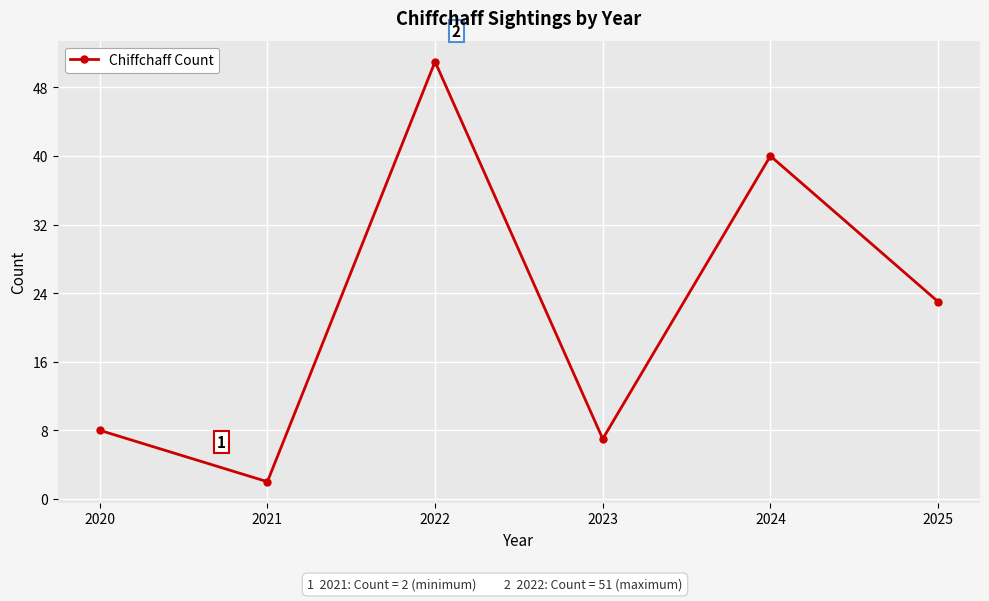

The chart shows a value of 8 at 2025. True or false?

False